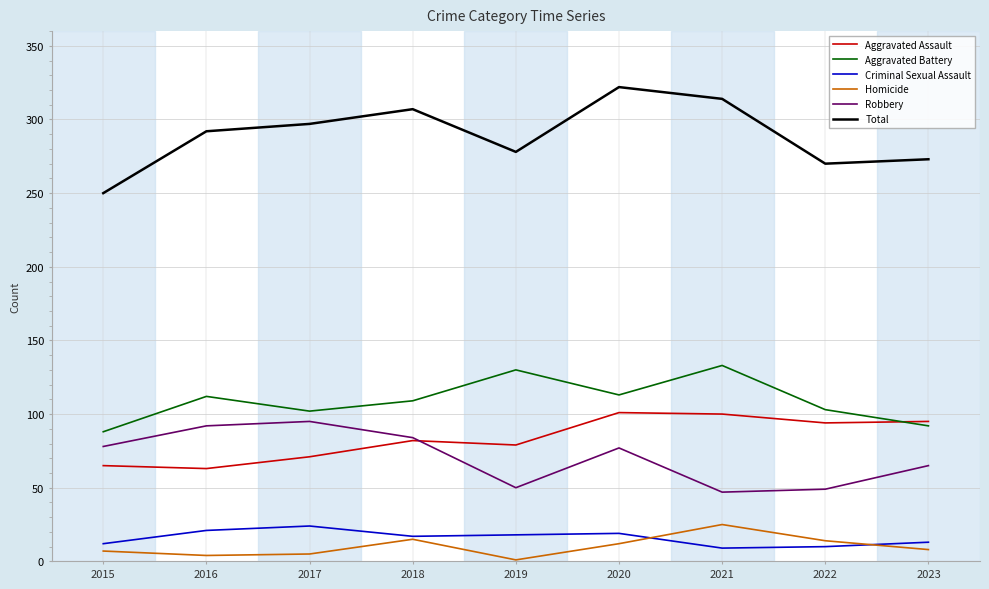

The Aggravated Assault series shows 153 at 2023. True or false?

False